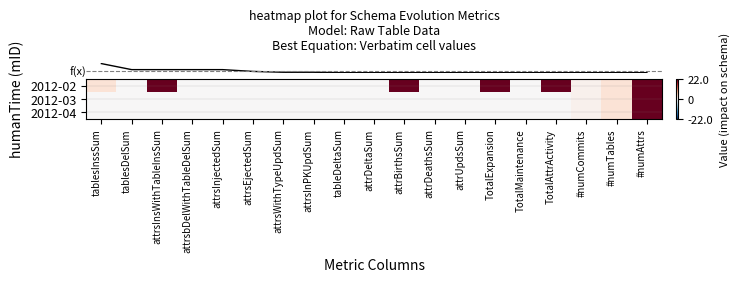

Which category has the lowest value across all series?

tablesDelSum